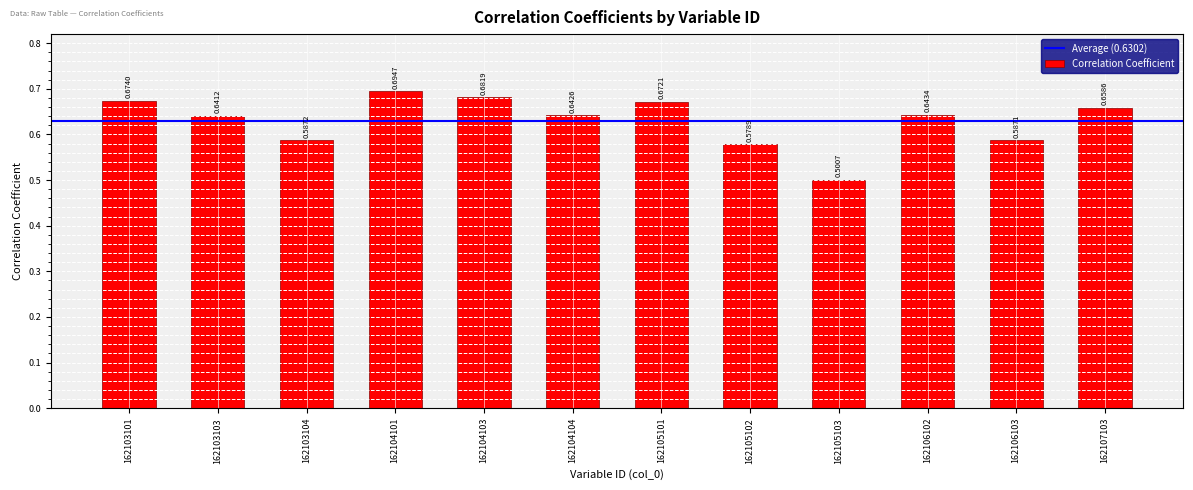

What is the sum of the values at 162105103 and 162103104?

1.1